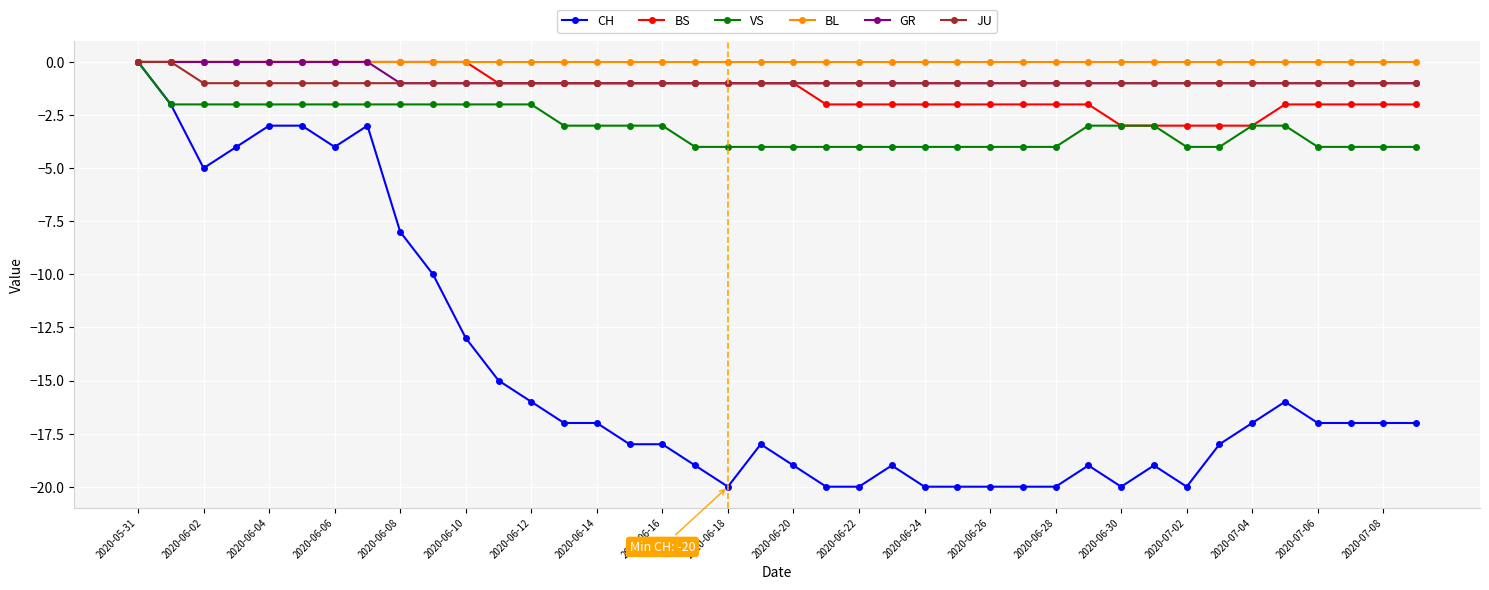

What is the value of the GR point at the 40th from the left?

-1